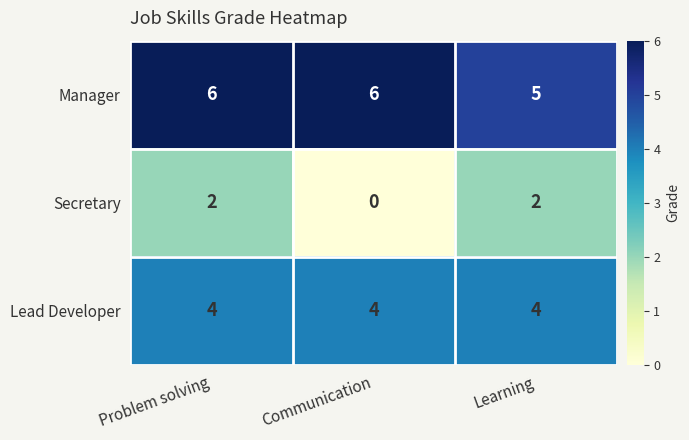

List the series in order of their peak value, highest first.

Manager, Lead Developer, Secretary